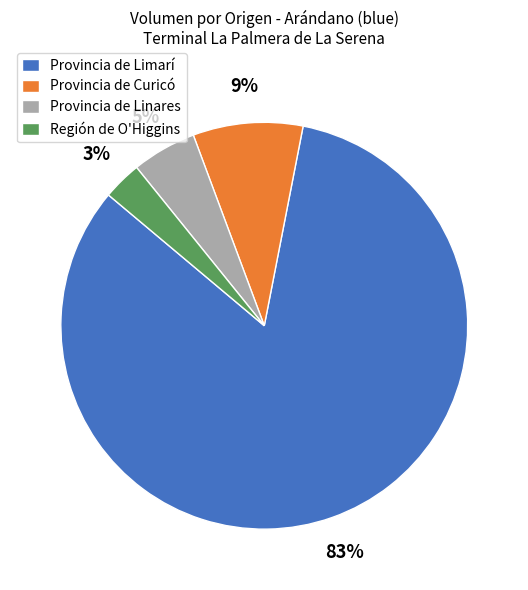

Is the sum of Provincia de Curicó and Región de O'Higgins greater than half?

No